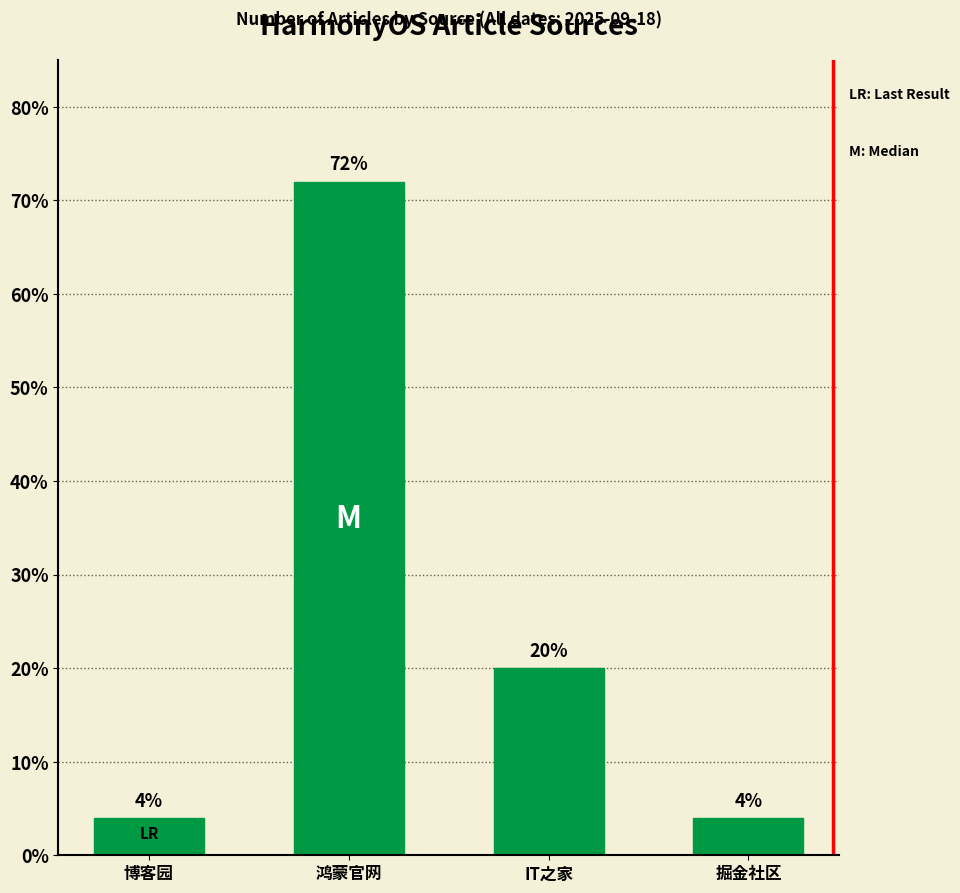

What position from the left is 博客园?

1